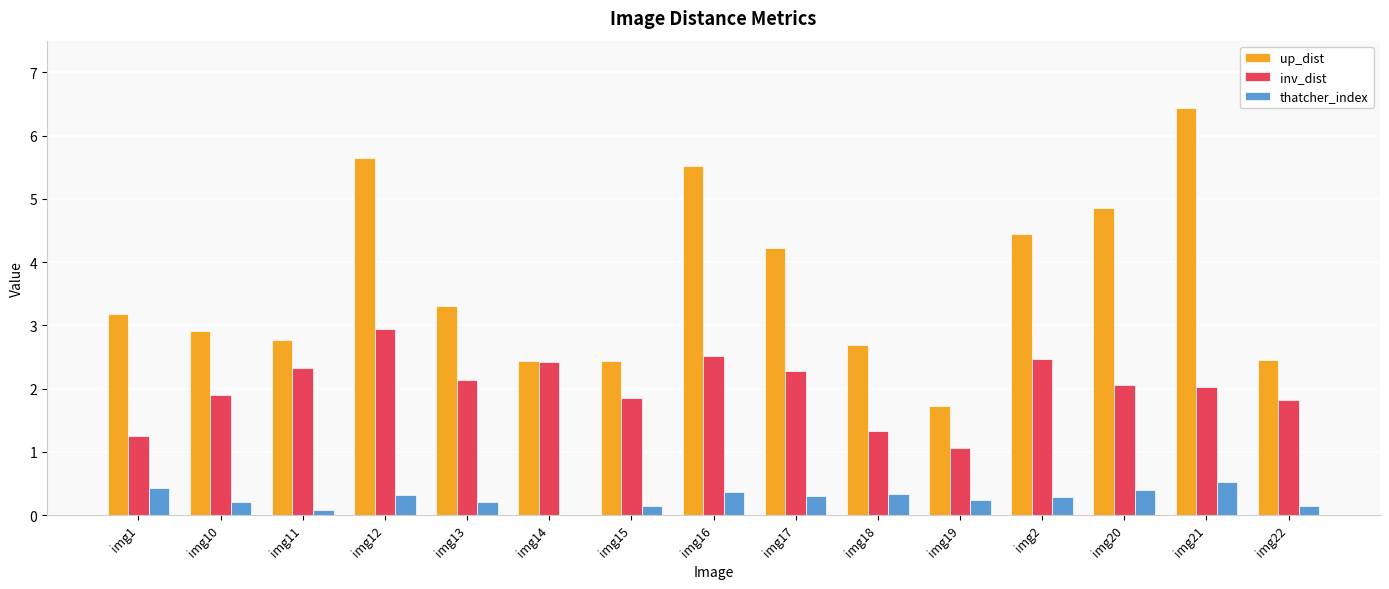

The inv_dist series shows 0.4 at img1. True or false?

False